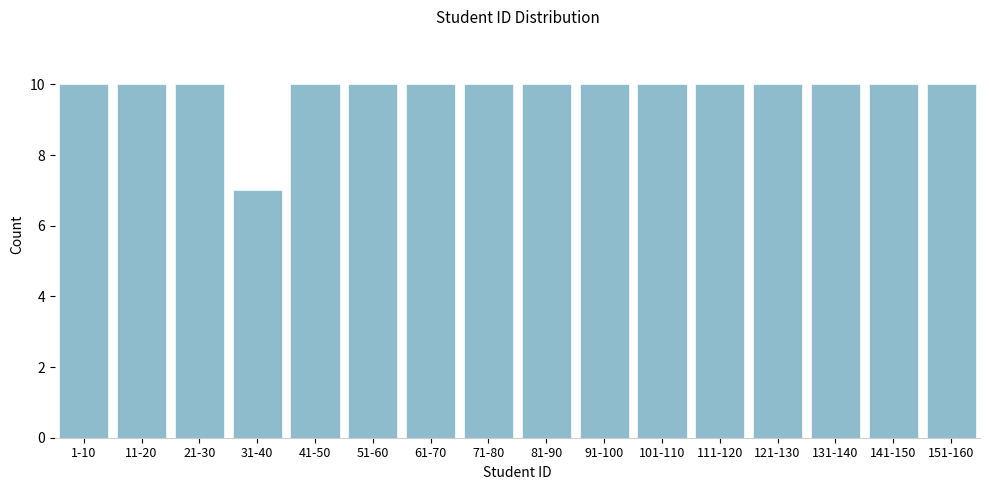

Reading left to right, what are all the values shown in this chart?

1-10=10	11-20=10	21-30=10	31-40=7	41-50=10	51-60=10	61-70=10	71-80=10	81-90=10	91-100=10	101-110=10	111-120=10	121-130=10	131-140=10	141-150=10	151-160=10